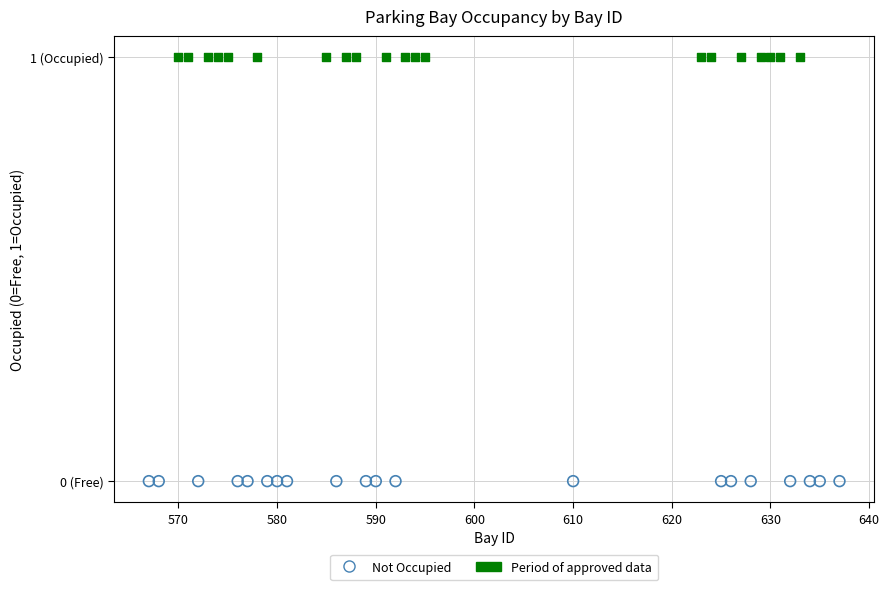

Which series contains the lowest Y value?

Not Occupied